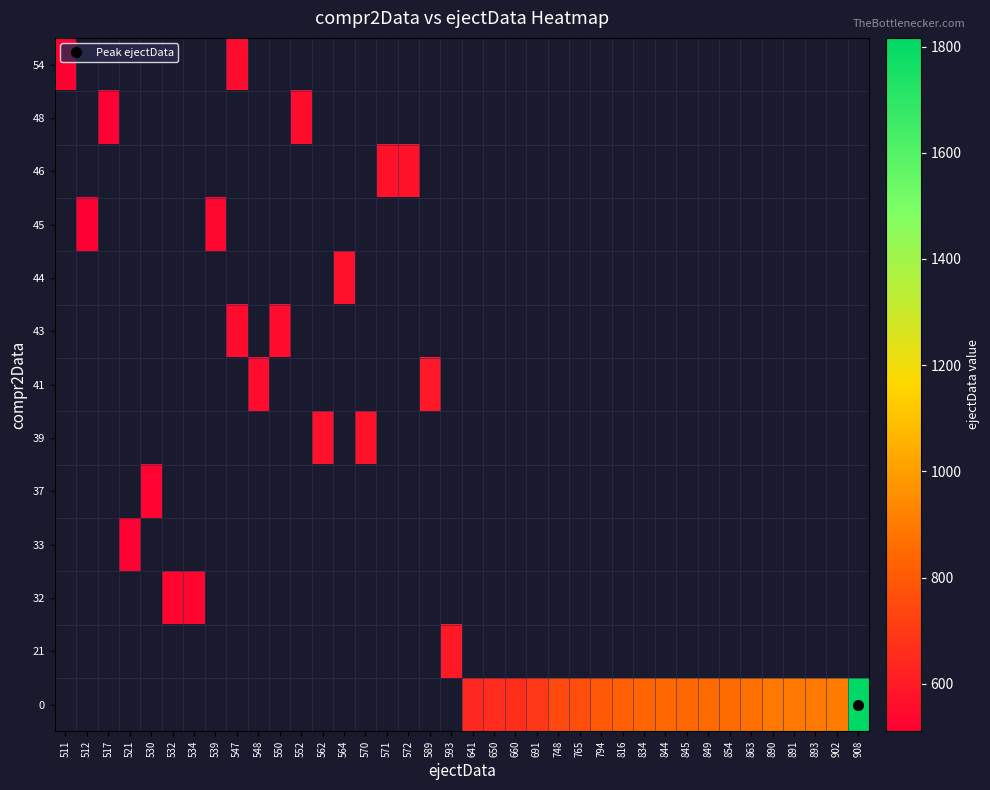

At which category does the chart reach its minimum across all series?

511